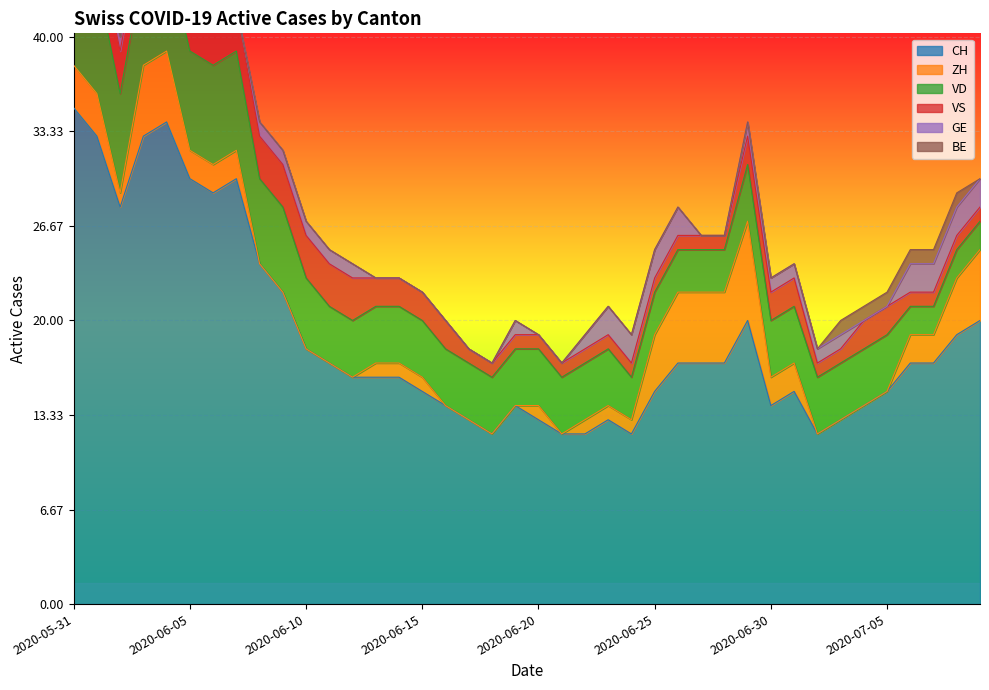

Which series has the largest total across all categories?

CH